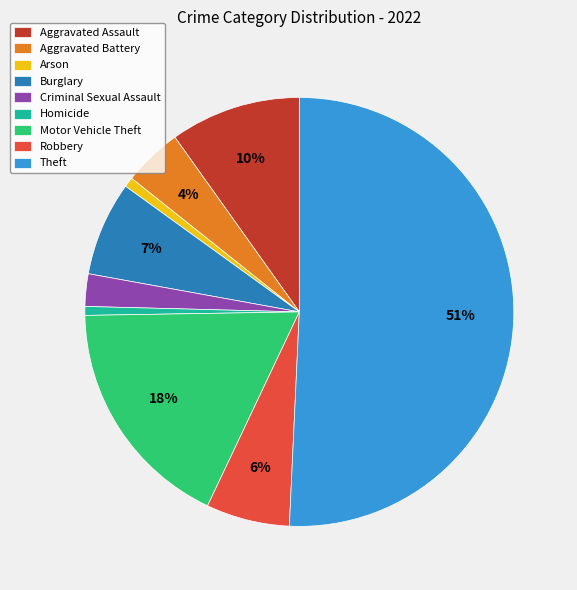

Which slice is the largest?

Theft